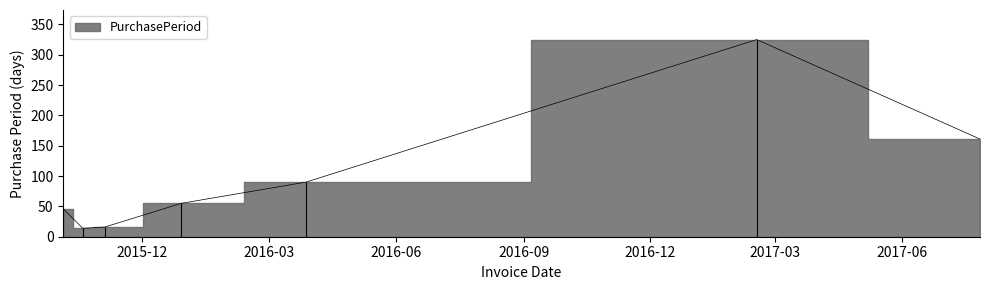

How many values exceed 55?

3